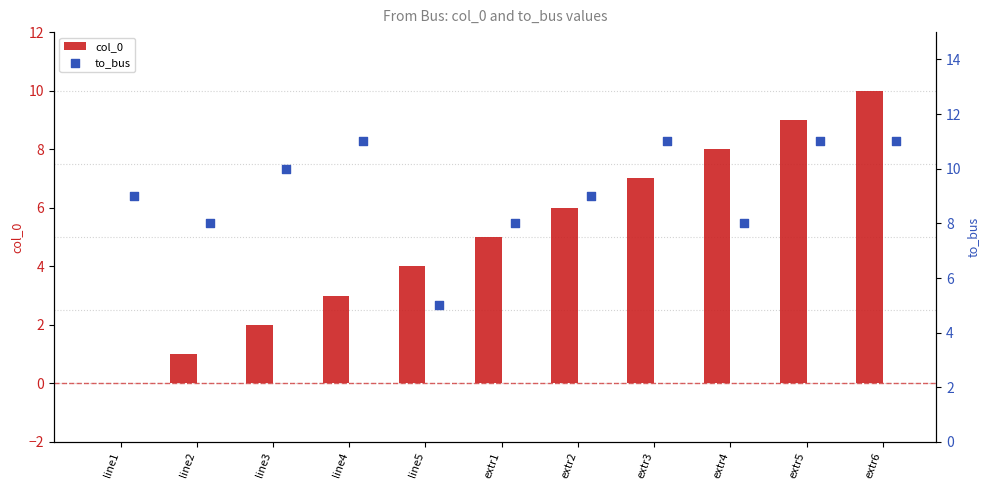

Which series has the largest total across all categories?

to_bus